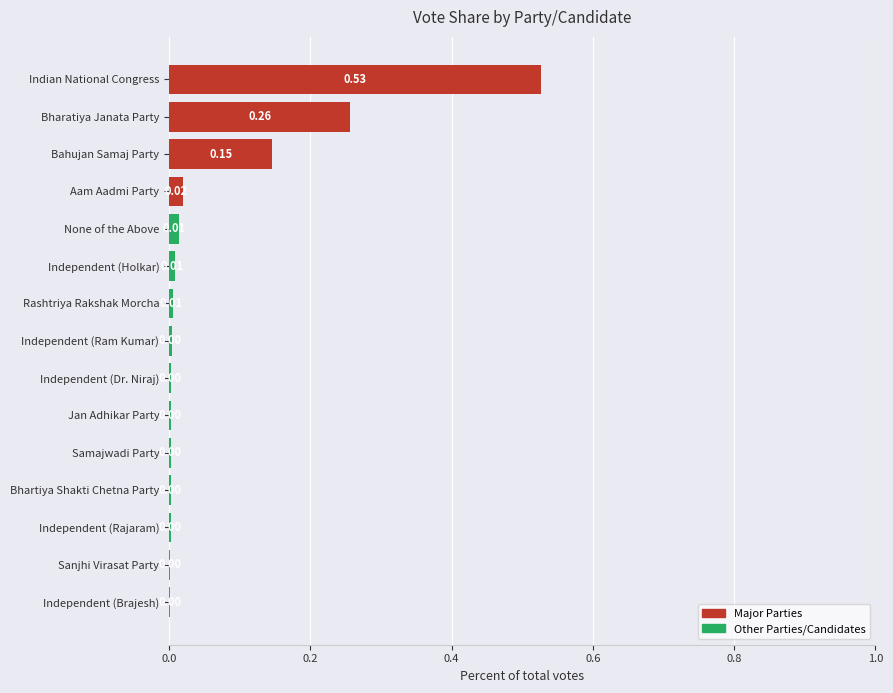

Which category has the highest value across all series?

Indian National Congress